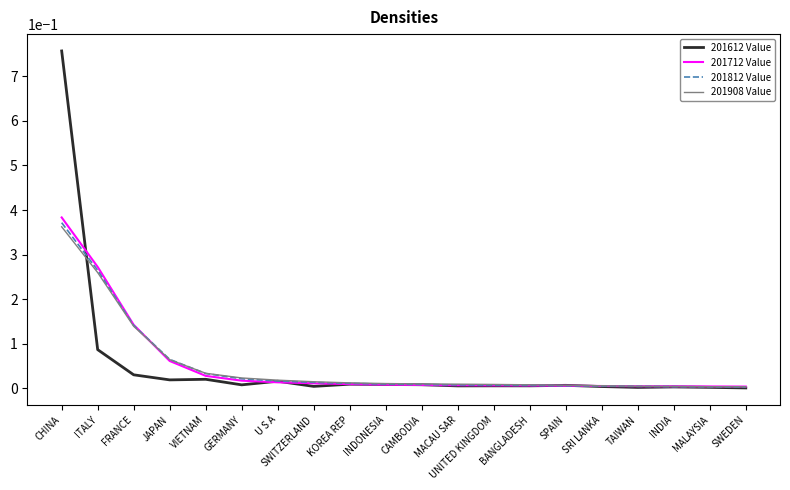

At which label does 201812 Value reach its peak?

CHINA